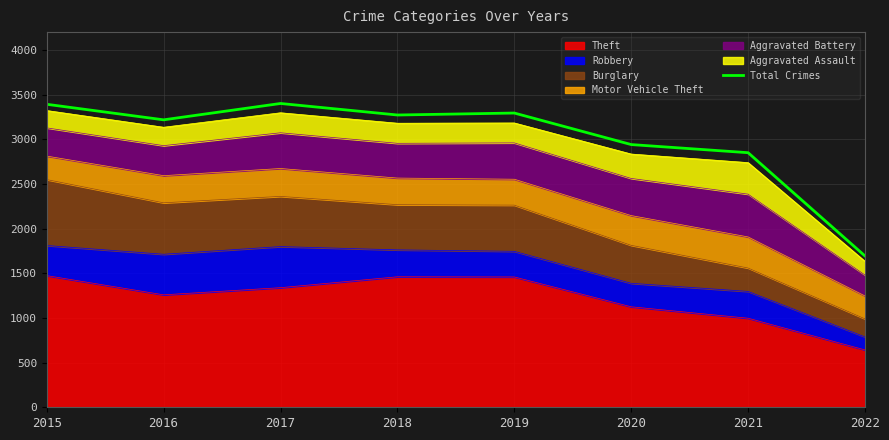

Approximately how many times larger is the value at 2017 compared to 2018?

1.0